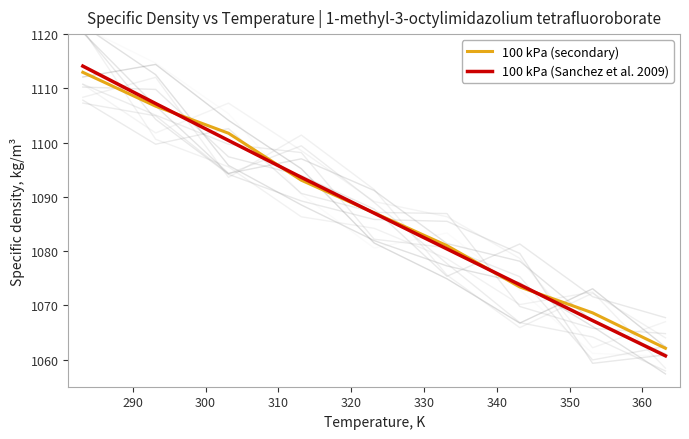

What are all the series names shown in the legend?

100 kPa (secondary), 100 kPa (Sanchez et al. 2009)